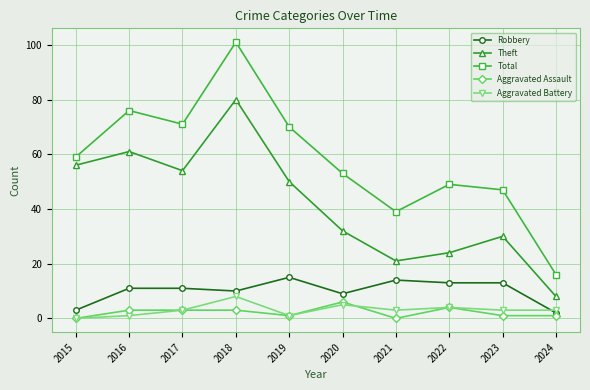

What is the lowest value of the Theft series?

8